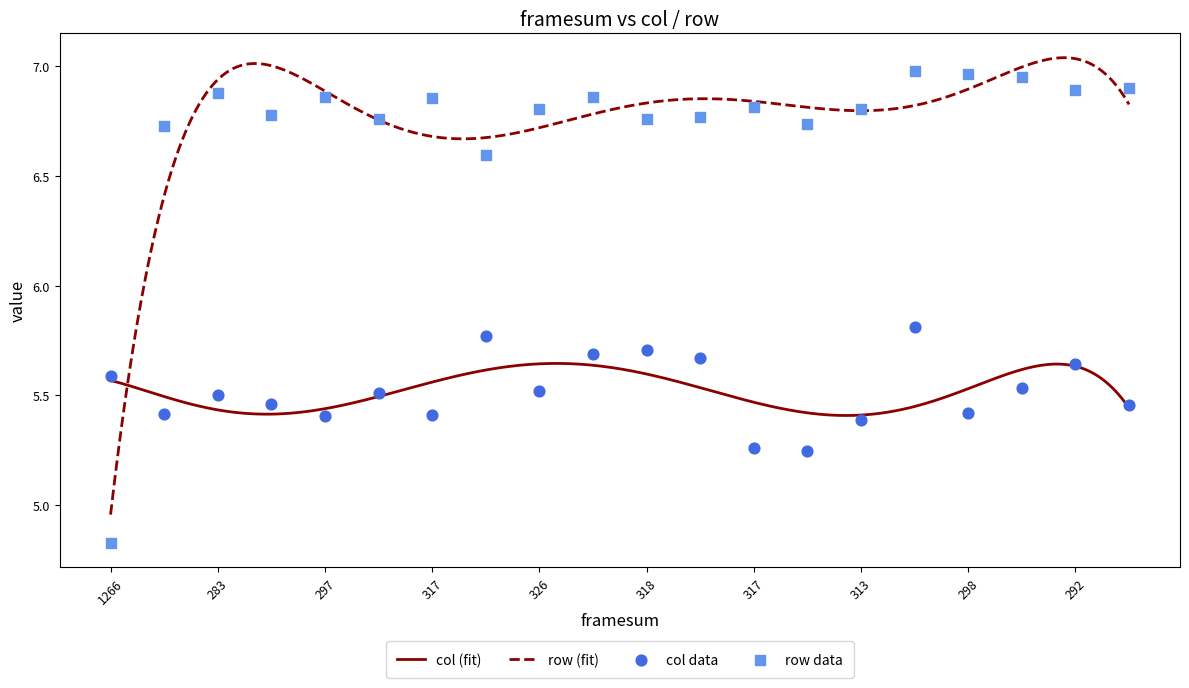

Which series has the largest Y range (max minus min)?

row